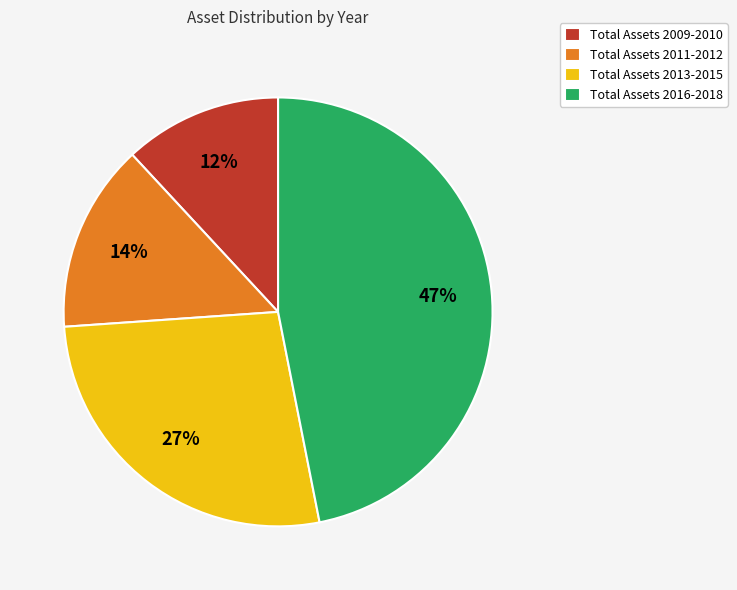

Combined, do Total Assets 2009-2010 and Total Assets 2016-2018 account for over 50%?

Yes